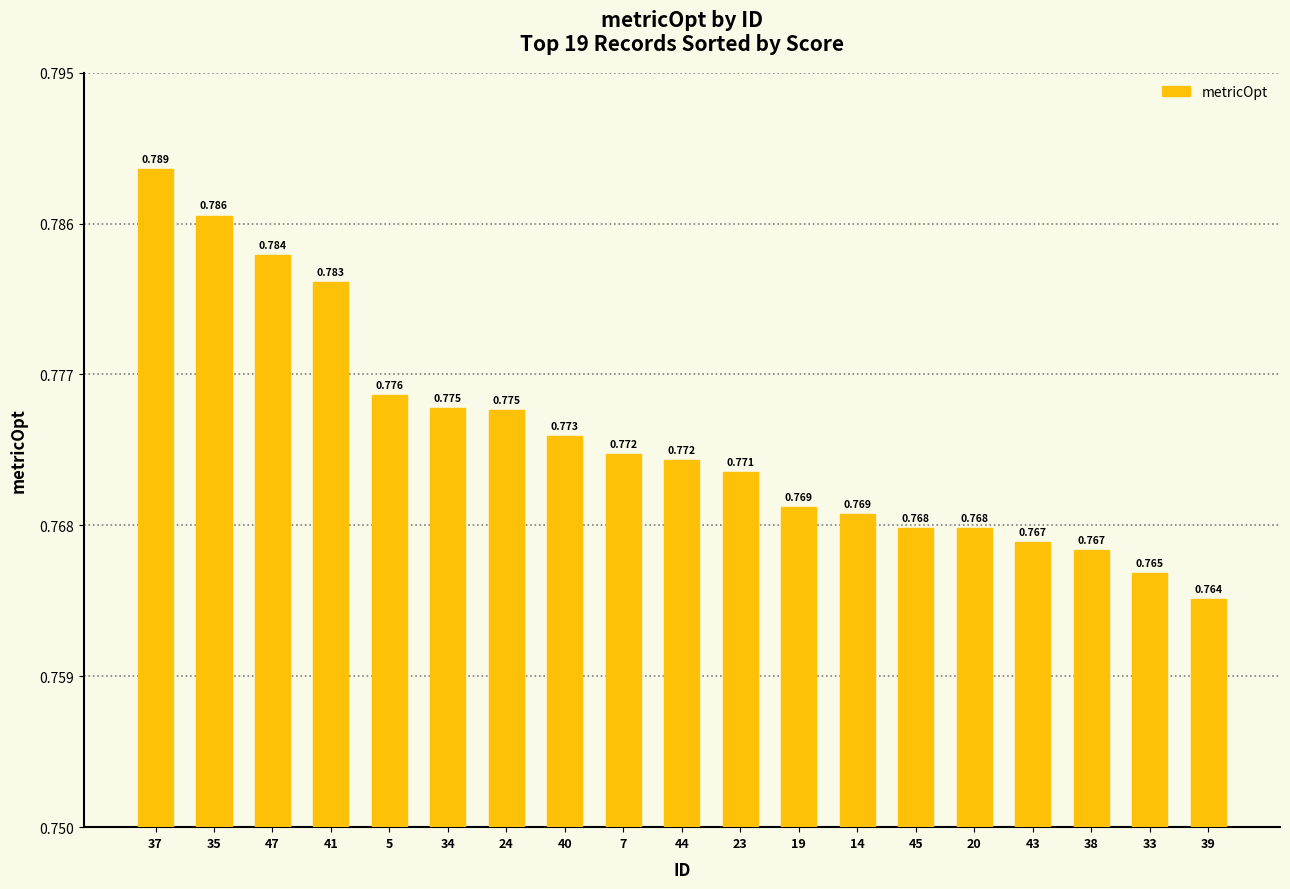

What position from the left is 20?

15